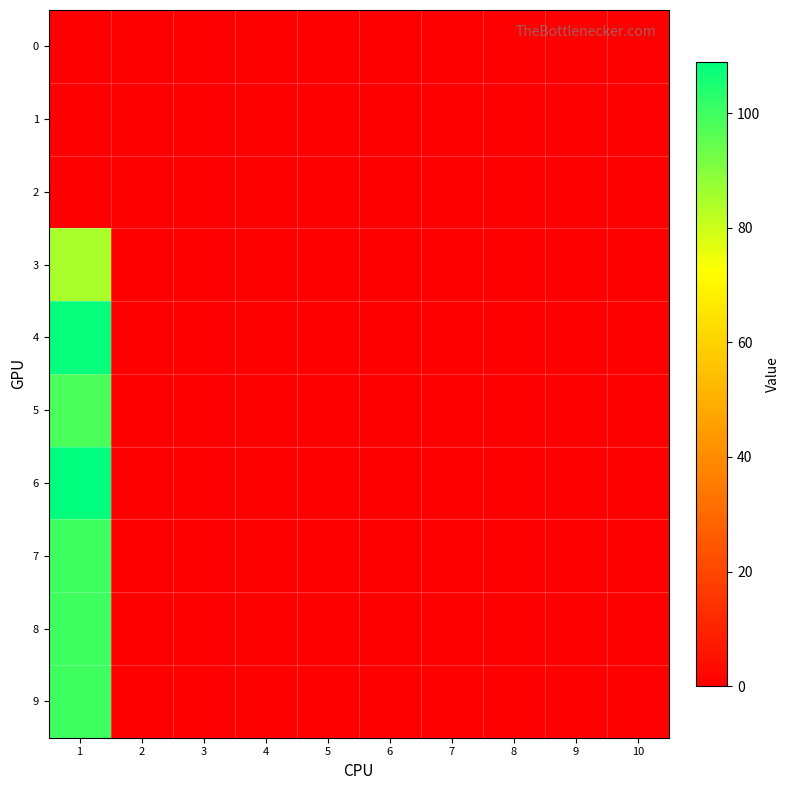

Which has a higher value, 10 or 6?

10